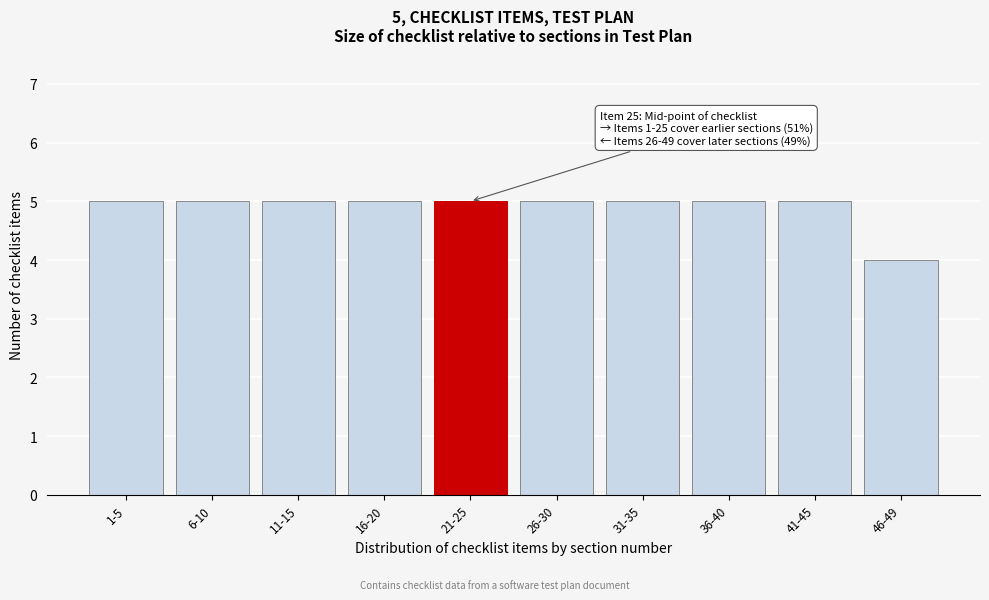

Reading right to left, list all the values displayed in this chart.

46-49=4	41-45=5	36-40=5	31-35=5	26-30=5	21-25=5	16-20=5	11-15=5	6-10=5	1-5=5